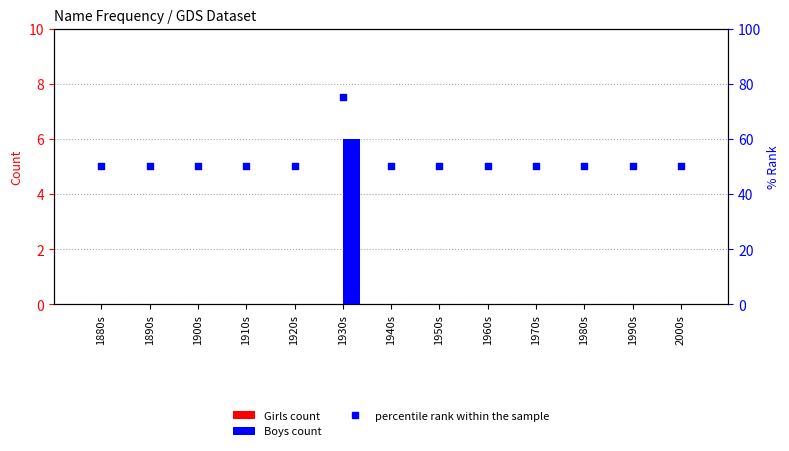

At which category is the sum across all series the highest?

1930s